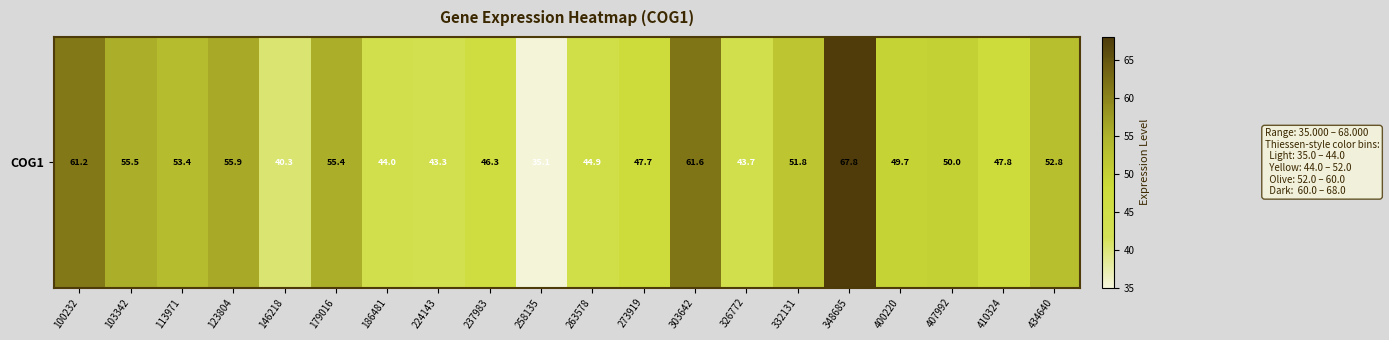

Which has a higher value, 258135 or 303642?

303642